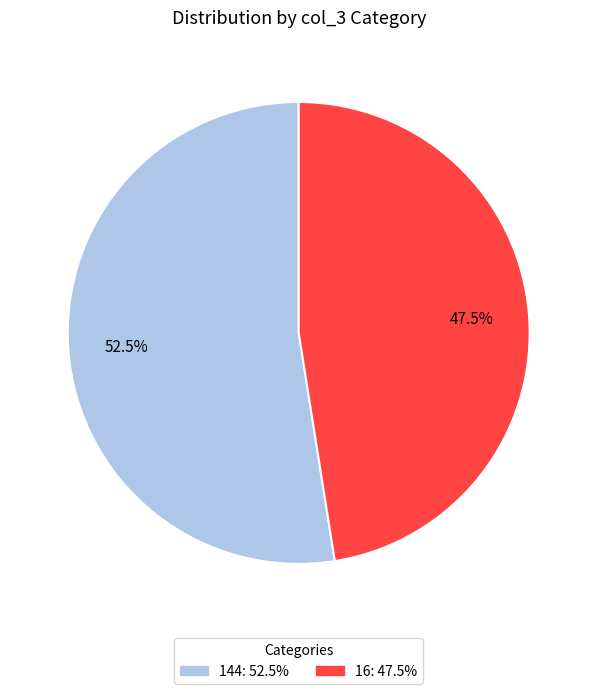

Count the number of slices in the pie.

2